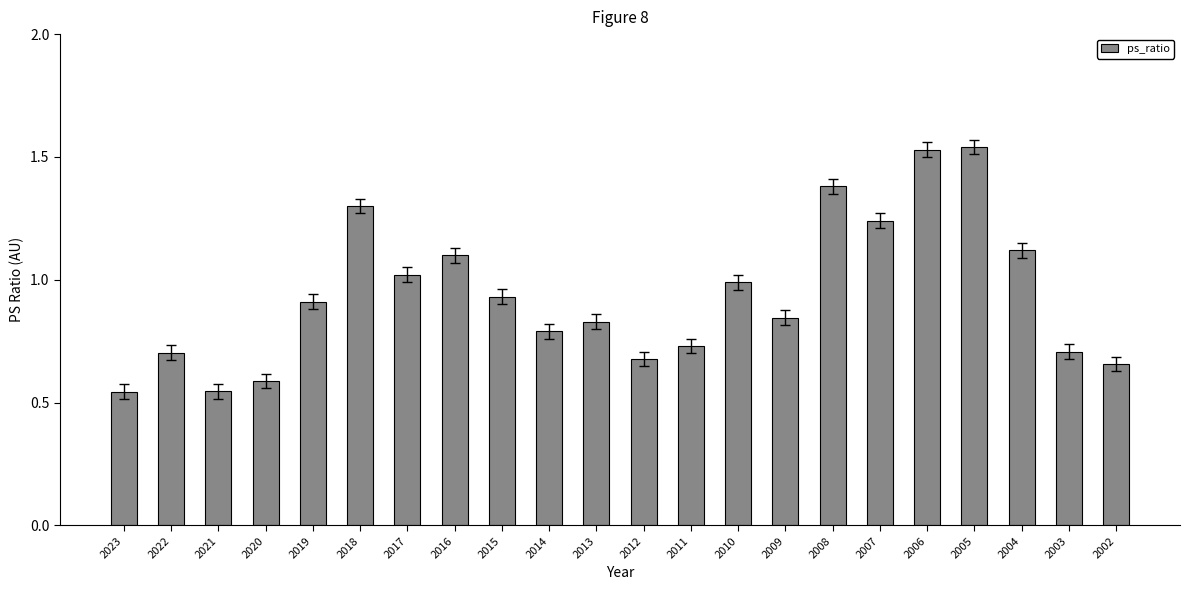

Between 2017 and 2014, which is larger?

2017